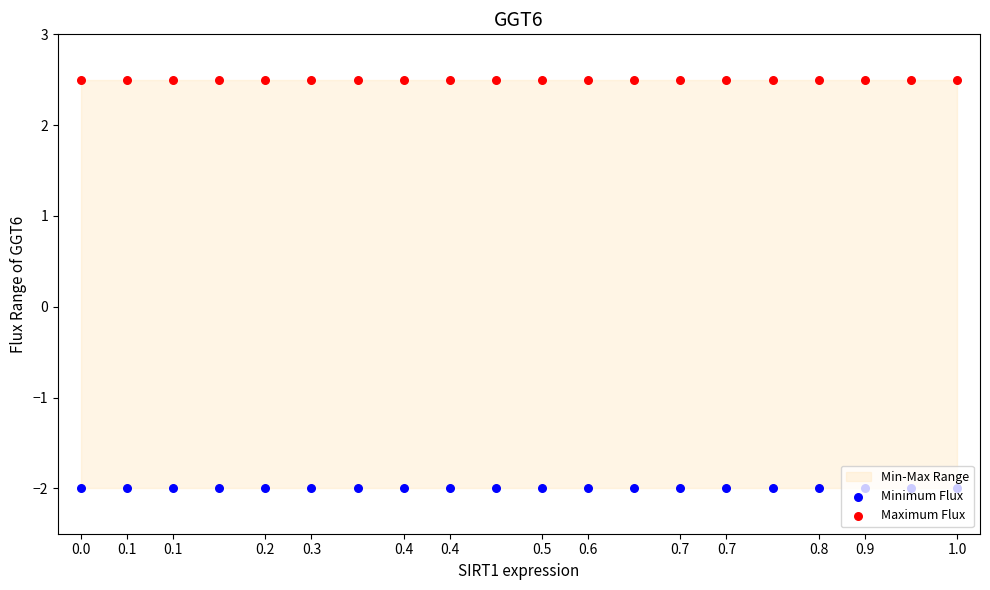

Is the value of Minimum Flux at 0.7 greater than the value of Maximum Flux at 1.0?

No